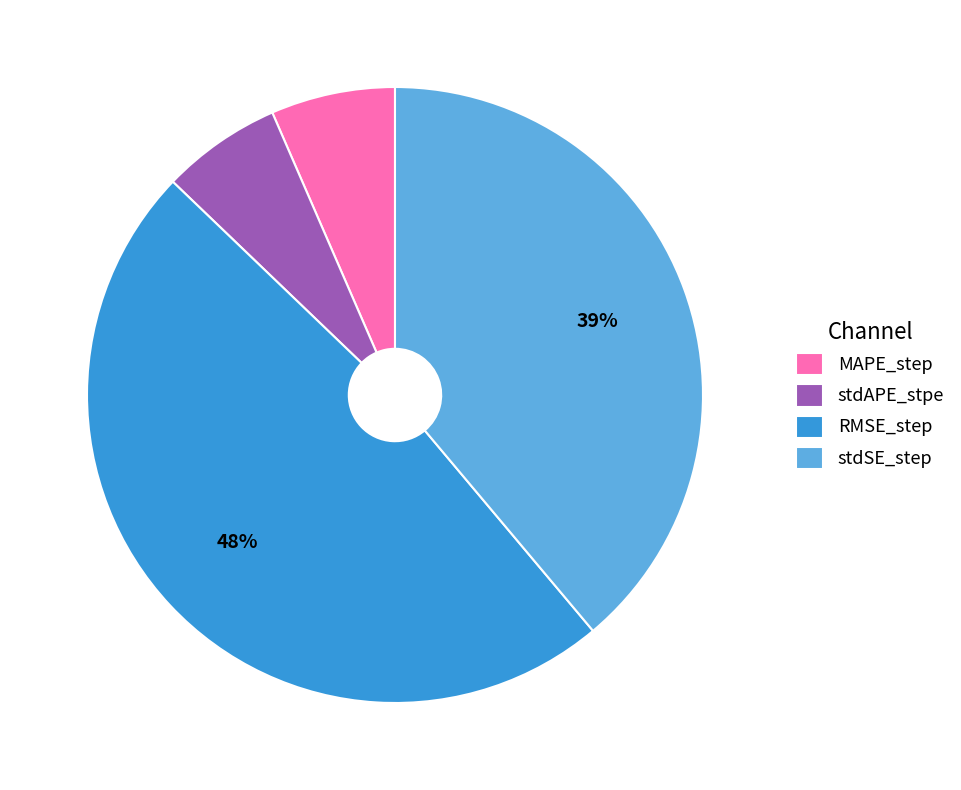

Combined, do stdSE_step and RMSE_step account for over 50%?

Yes